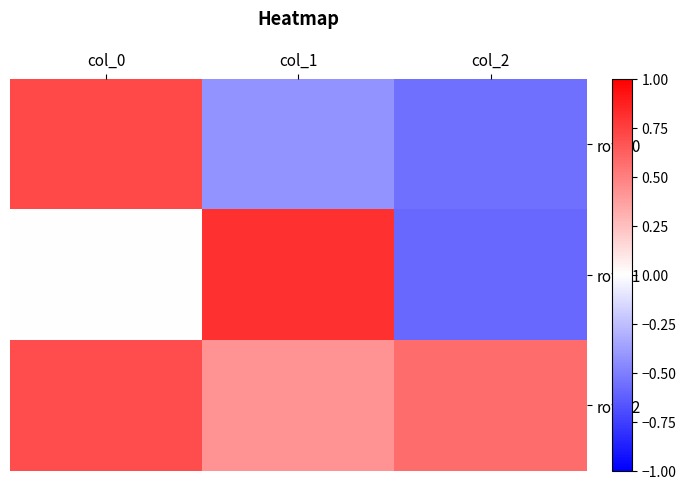

Where does the row_1 series first go above 0?

col_0